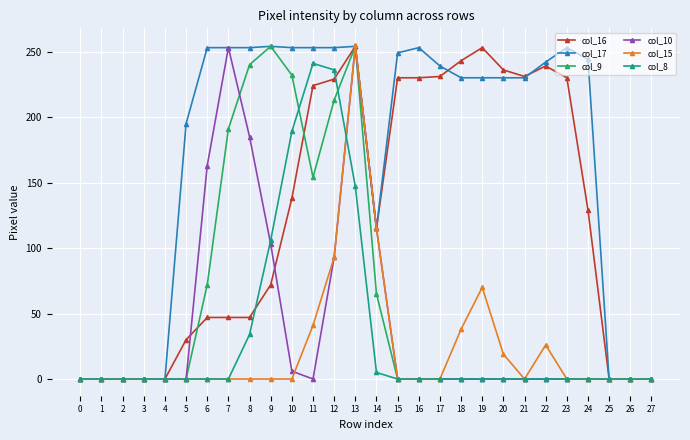

Between 19 and 21, which series saw the biggest shift?

col_15